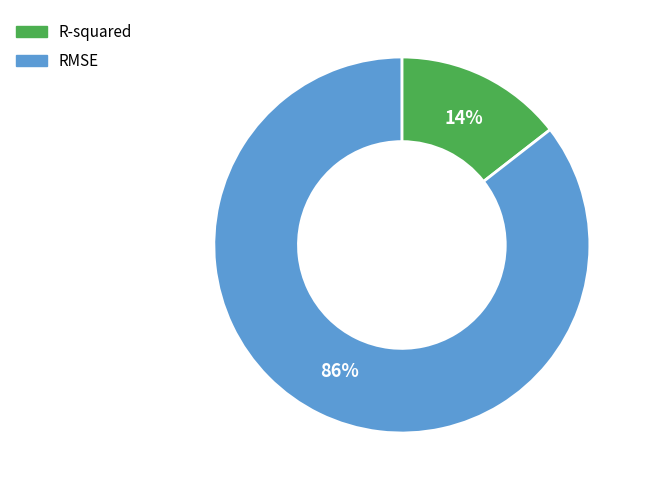

Rank the categories by value from highest to lowest.

RMSE, R-squared